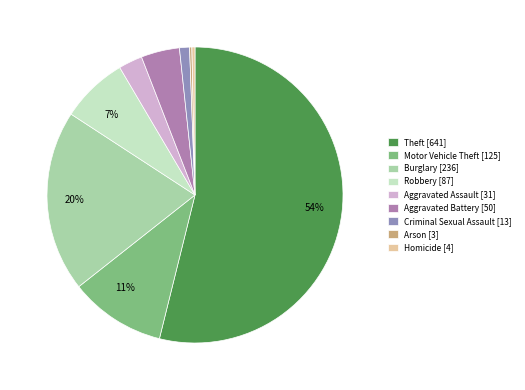

What is the smallest slice in the pie chart?

Arson